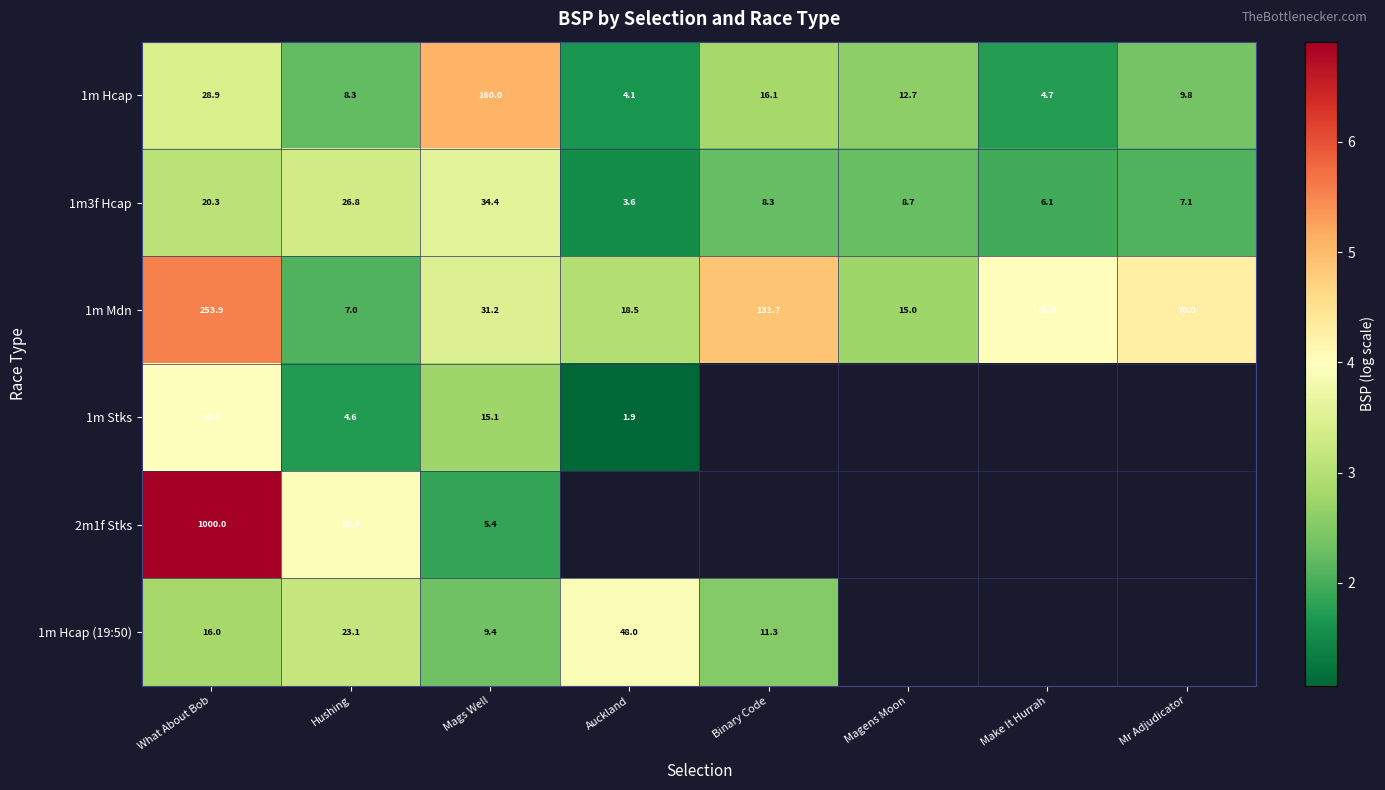

At which label is 1m Mdn closest to 130?

Binary Code